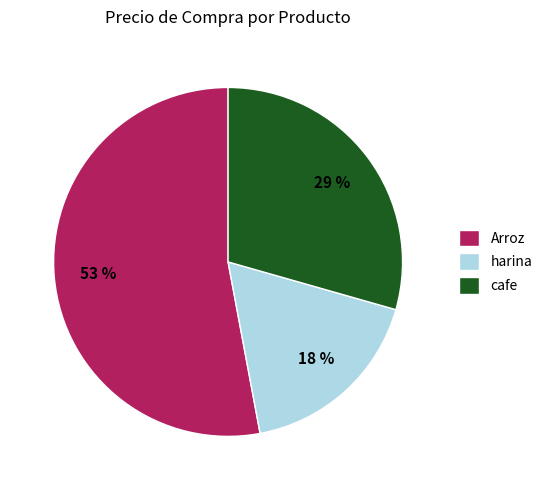

Which has a higher value, Arroz or cafe?

Arroz